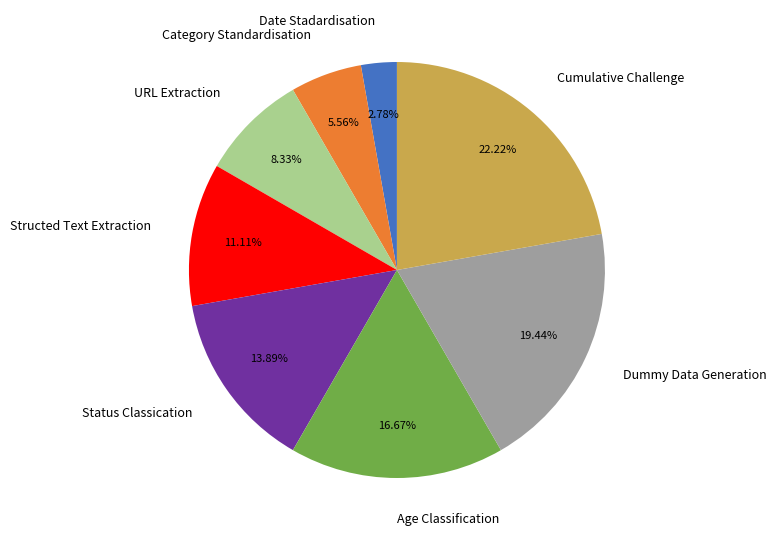

Does URL Extraction account for over 50% of the chart?

No